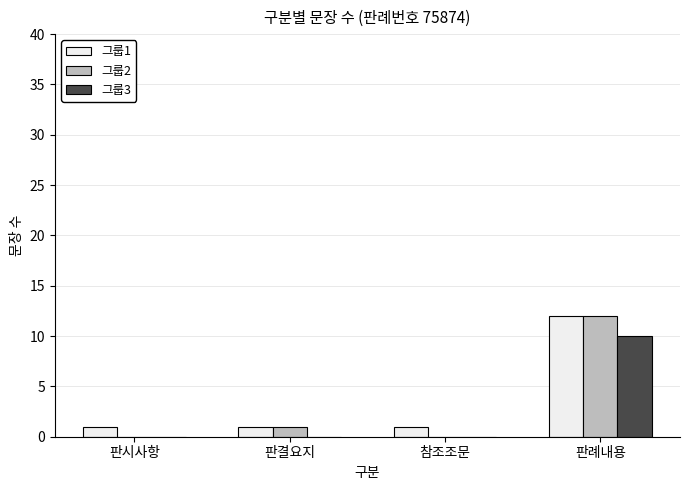

Are the bars grouped side by side (vs. stacked)?

Yes